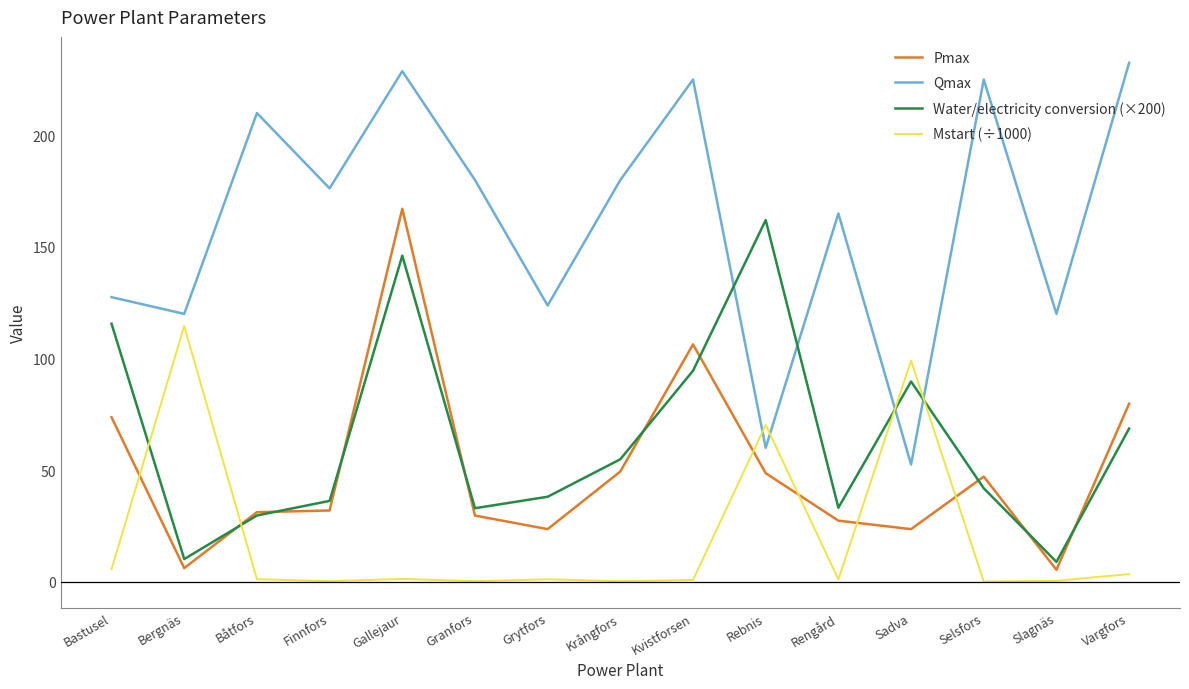

How many values in the Water/electricity conversion (×200) series exceed 41?

8